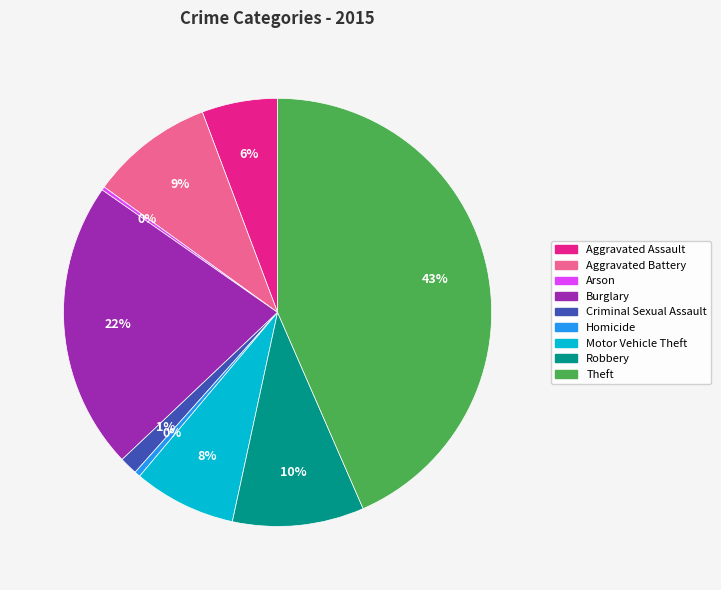

Is the sum of Theft and Robbery greater than half?

Yes